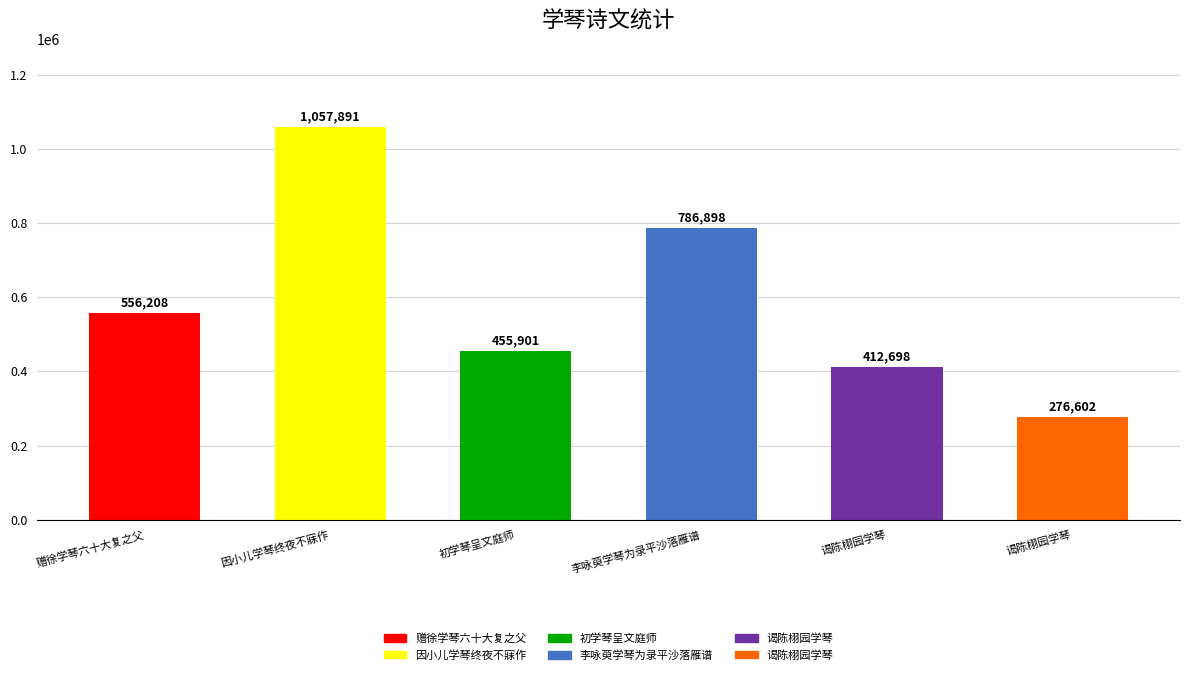

What is the label of the 3rd bar from the left?

初学琴呈文庭师